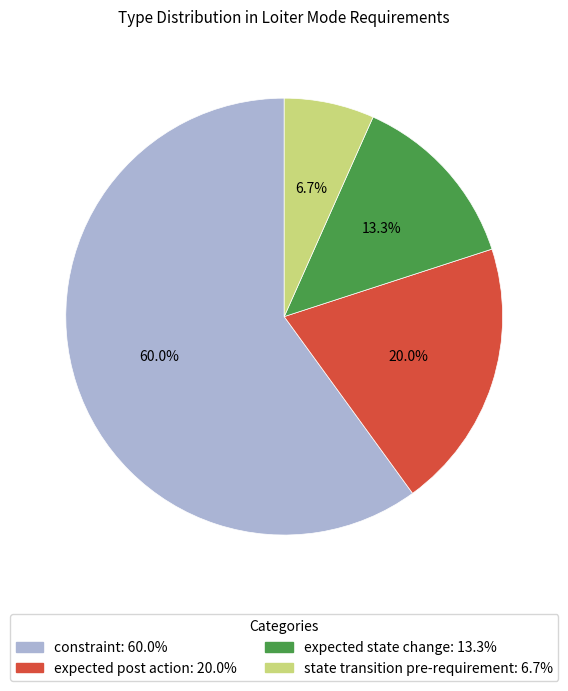

Does any single category account for the majority?

Yes